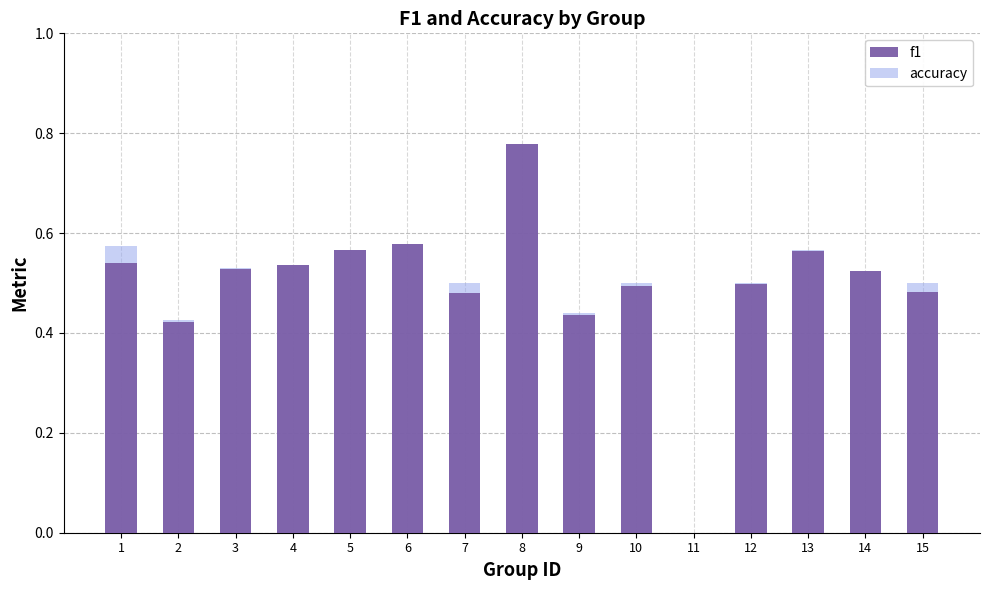

At 11, list the series in order from largest to smallest.

f1, accuracy